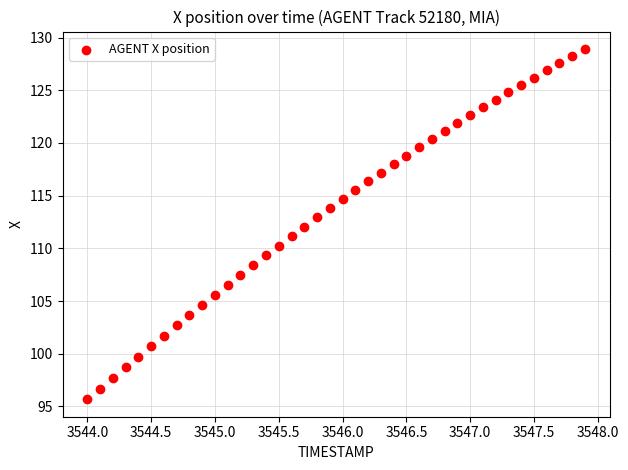

What is the range of Y values (max minus min)?

33.2